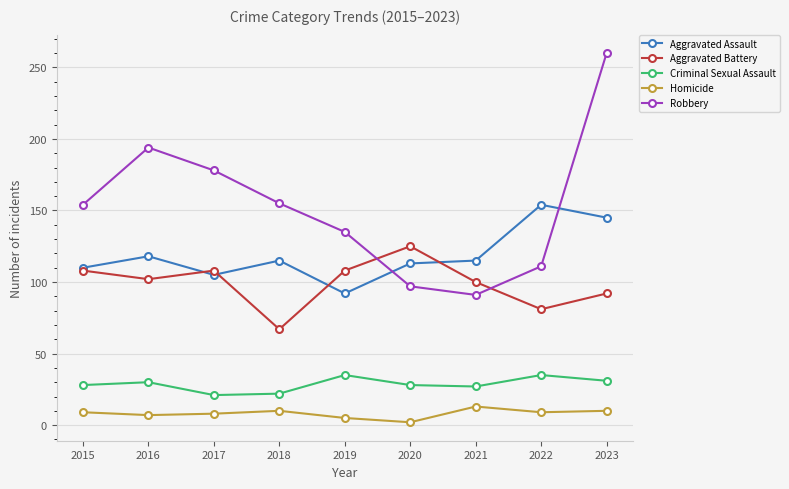

Rank the series at 2021 from lowest to highest value.

Homicide, Criminal Sexual Assault, Robbery, Aggravated Battery, Aggravated Assault